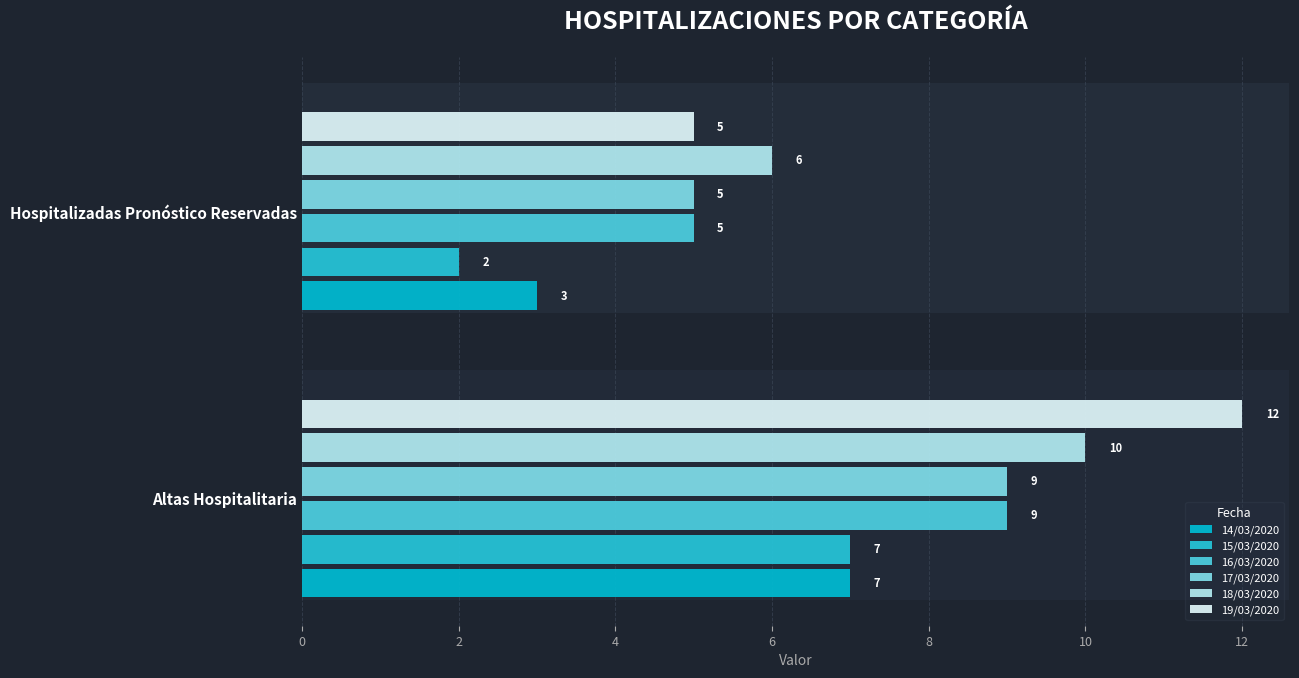

Which label corresponds to the smallest value in the chart?

Hospitalizadas Pronóstico Reservadas